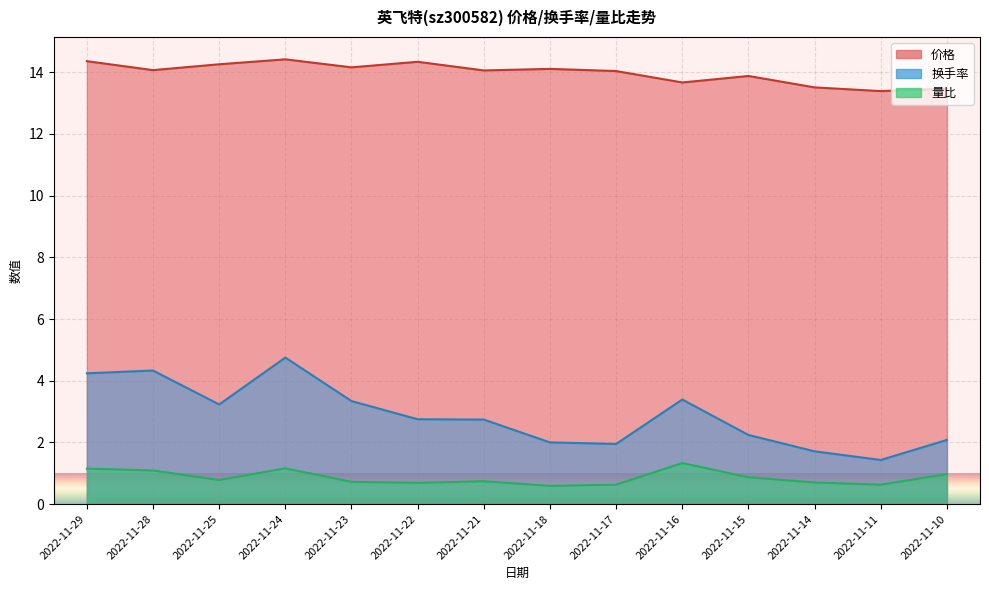

What is the value of the 量比 point at the 9th from the left?

0.7